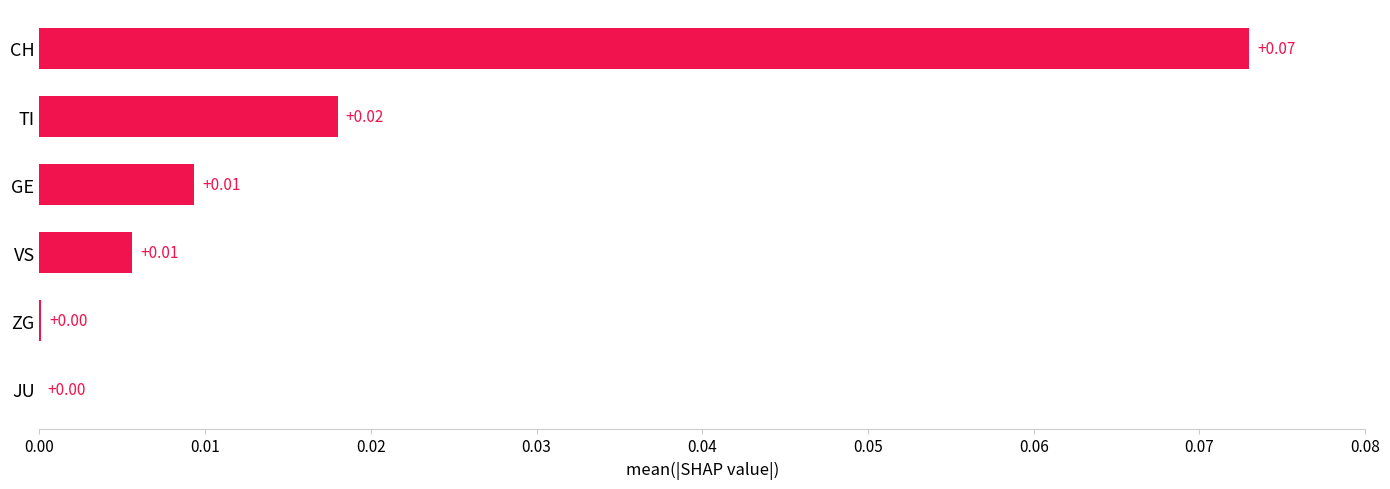

How many positive values are there?

5